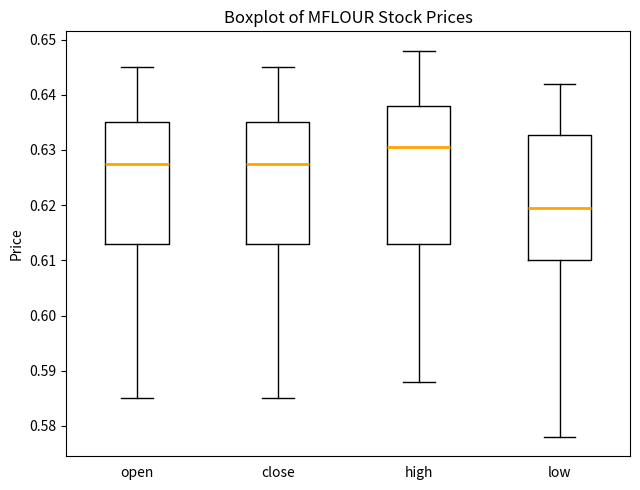

Comparing the boxes themselves (not the whiskers), which one is the tallest?

high